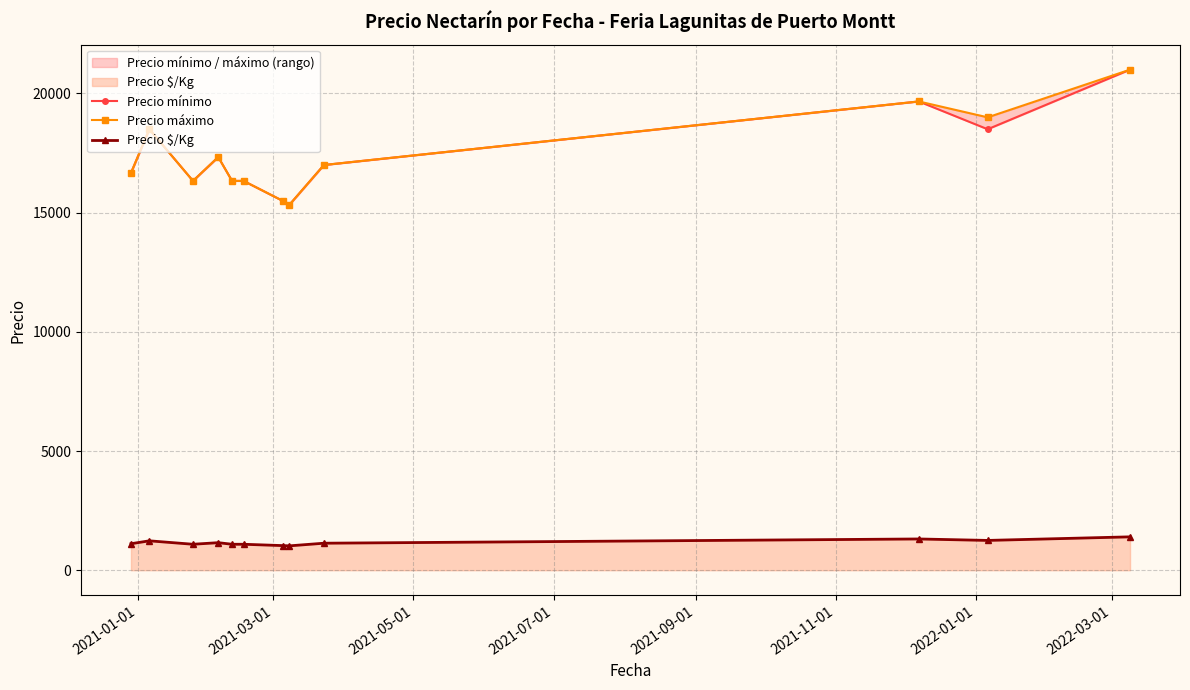

What is the difference between the second highest and minimum values in the Precio máximo series?

4333.3